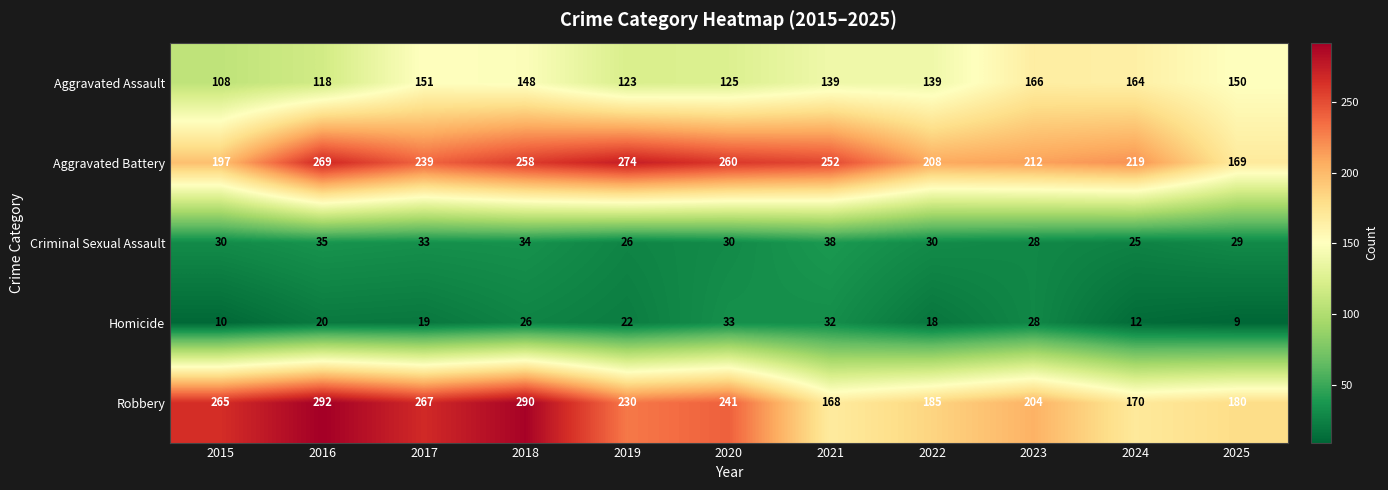

Where is Homicide nearest to the value 21?

2016